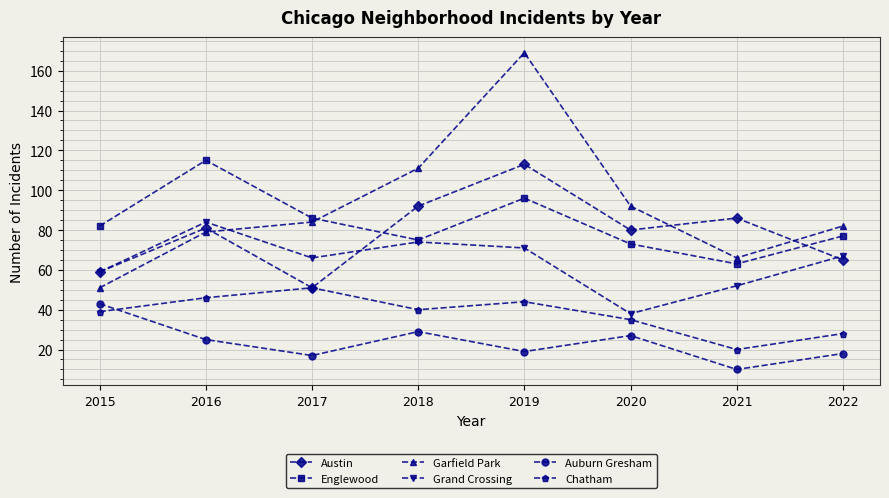

What is the value of the Grand Crossing point at the 4th from the left?

74